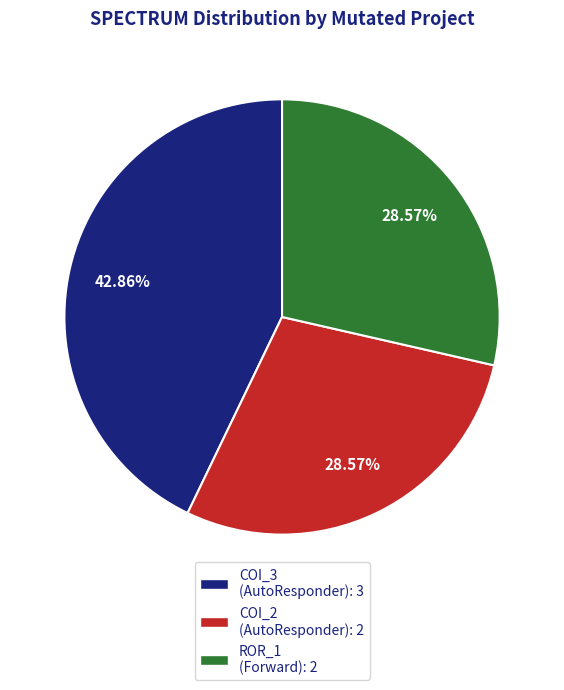

How many segments does this pie chart have?

3